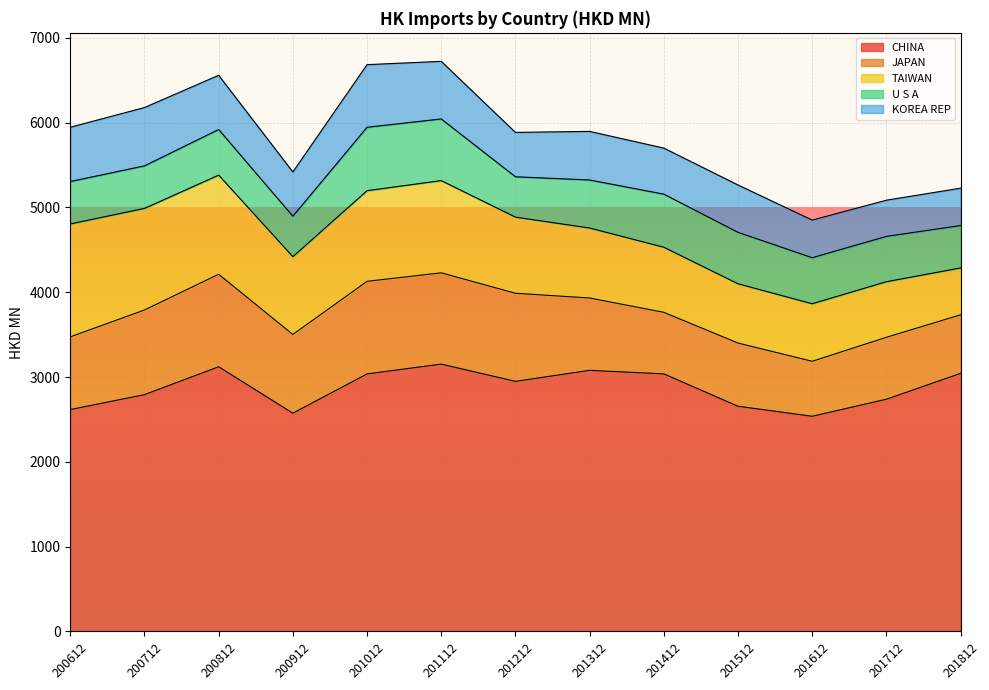

What is the greatest value displayed?

3152.1